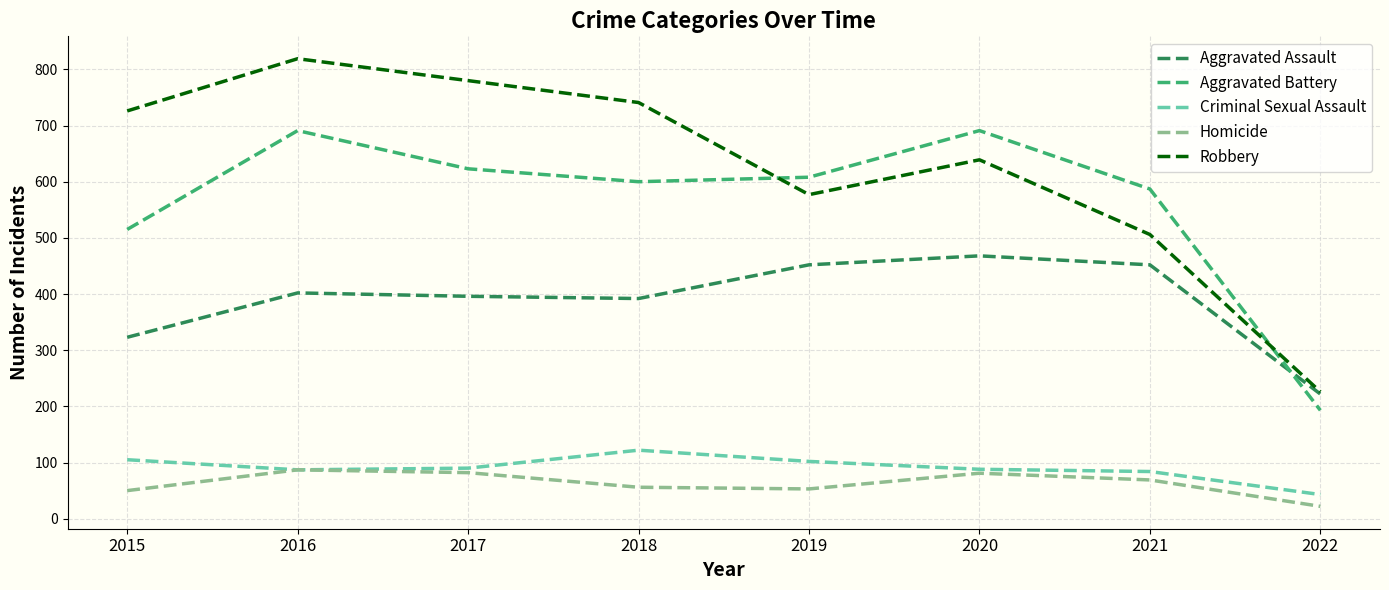

True or false: Robbery has a value of 741 at 2018.

True